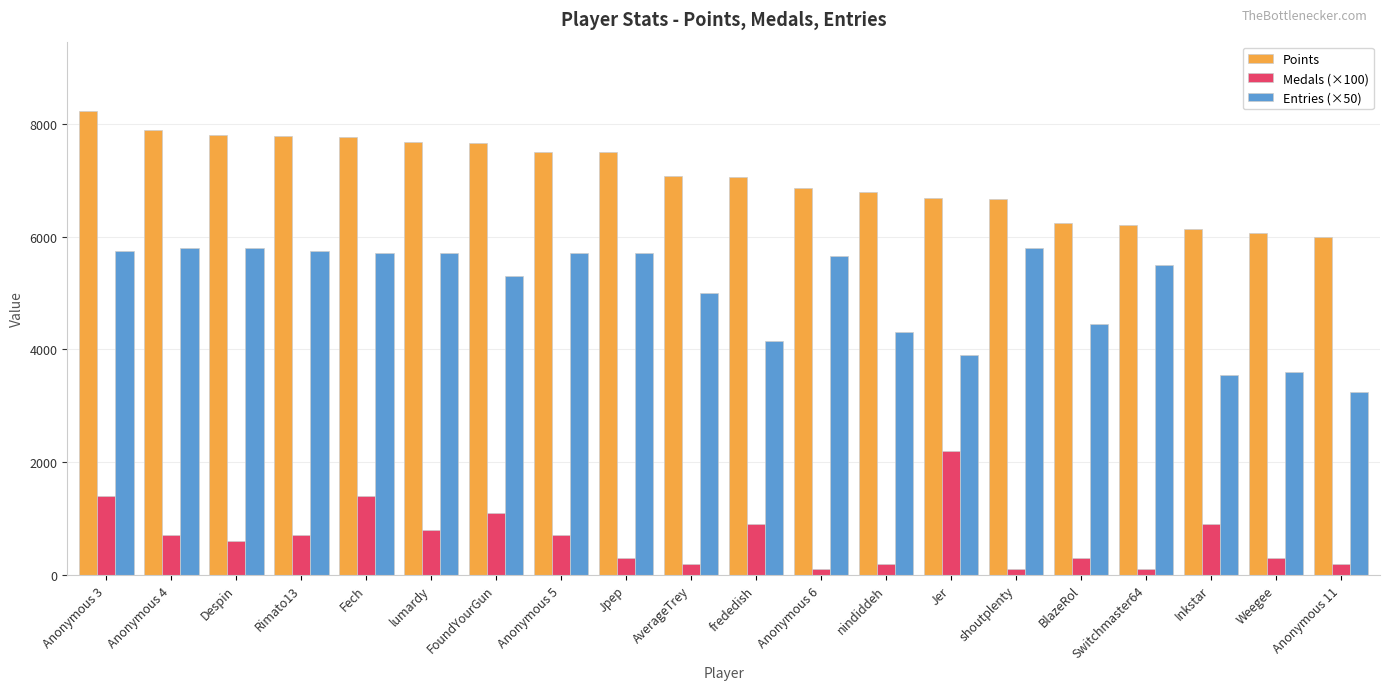

What is the maximum value for Points?

8223